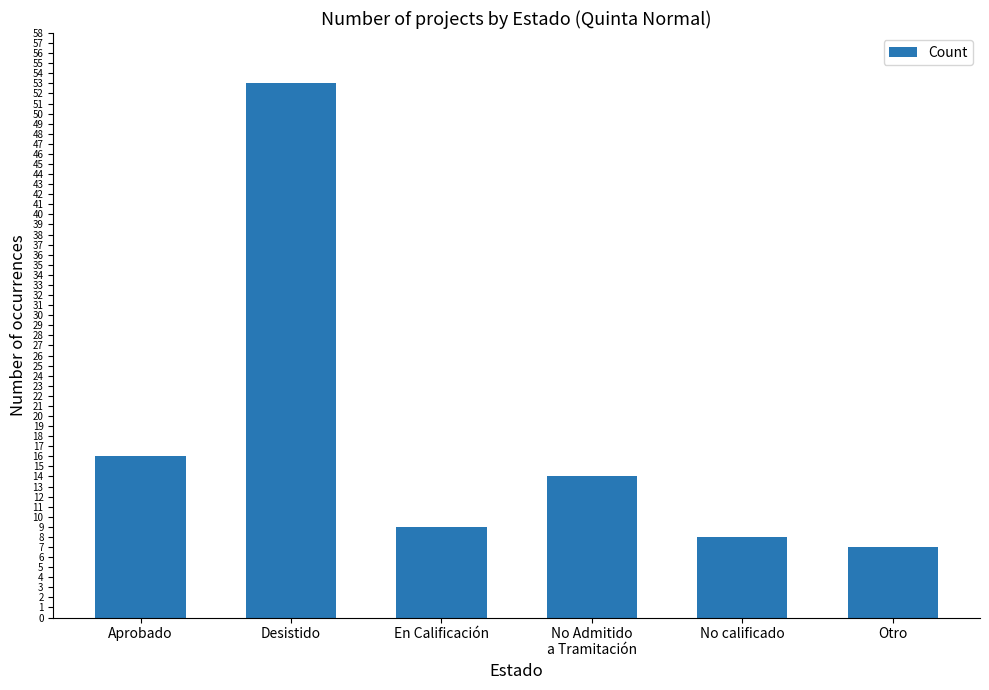

Count the number of categories in the chart.

6